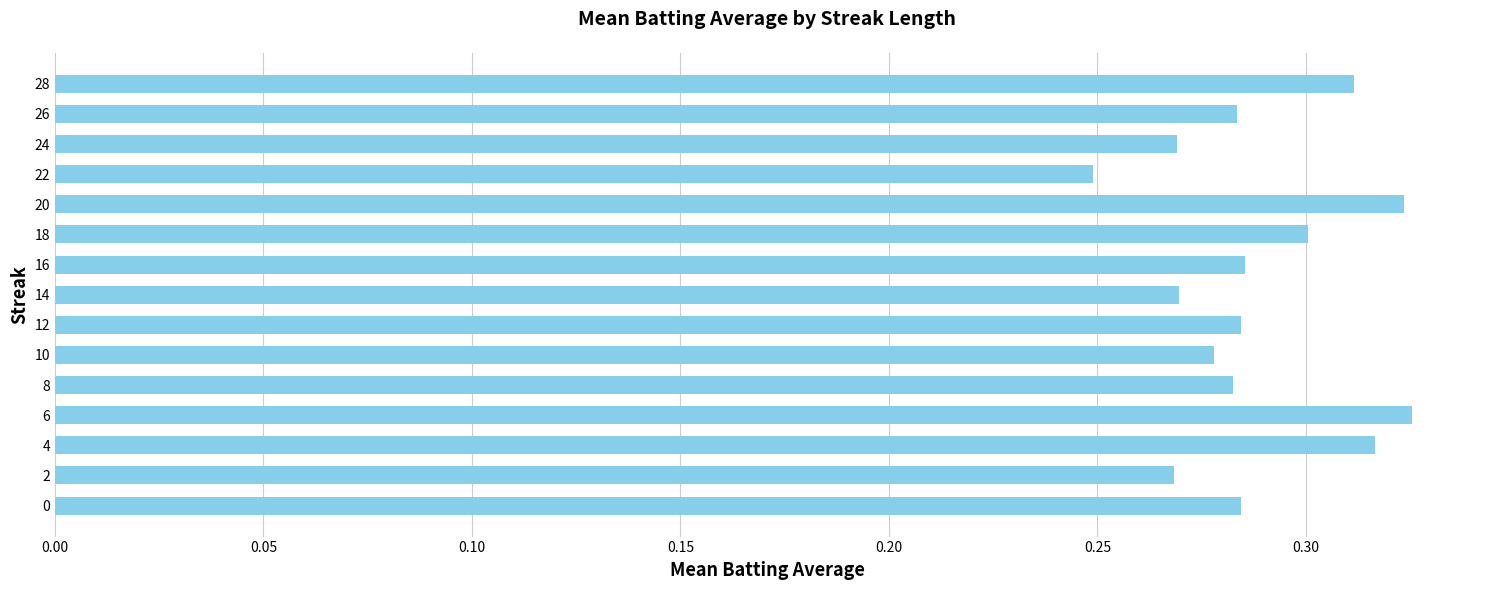

True or false: the data shows 0.3 at 12.

True